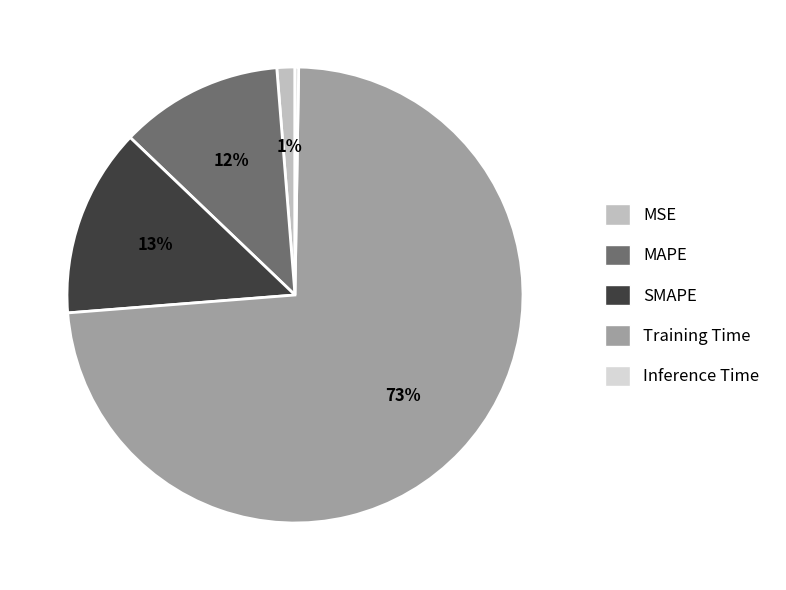

Combined, do SMAPE and Training Time account for over 50%?

Yes